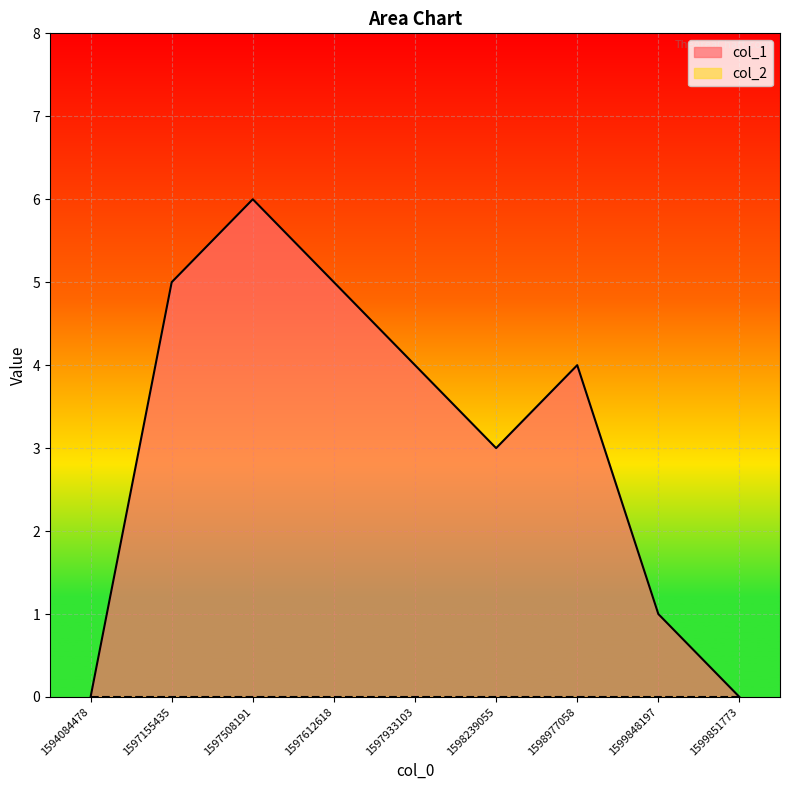

Reading right to left, extract all data points from this chart.

1599851773=0	1599848197=1	1598977058=4	1598239055=3	1597933103=4	1597612618=5	1597508191=6	1597155435=5	1594084478=0